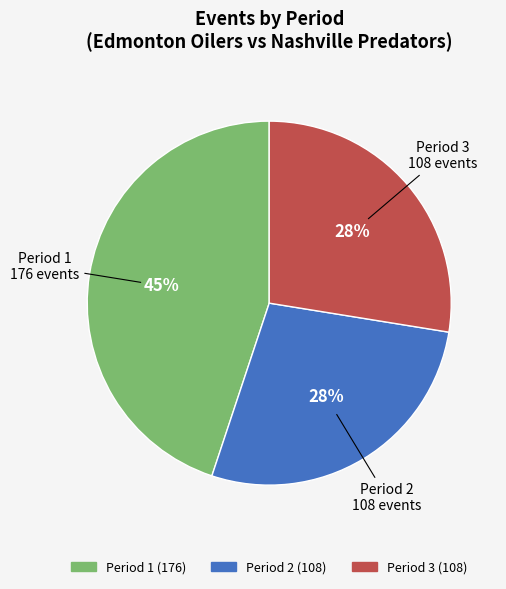

To the nearest percent, what is the combined percentage of Period 2 and Period 1?

72%